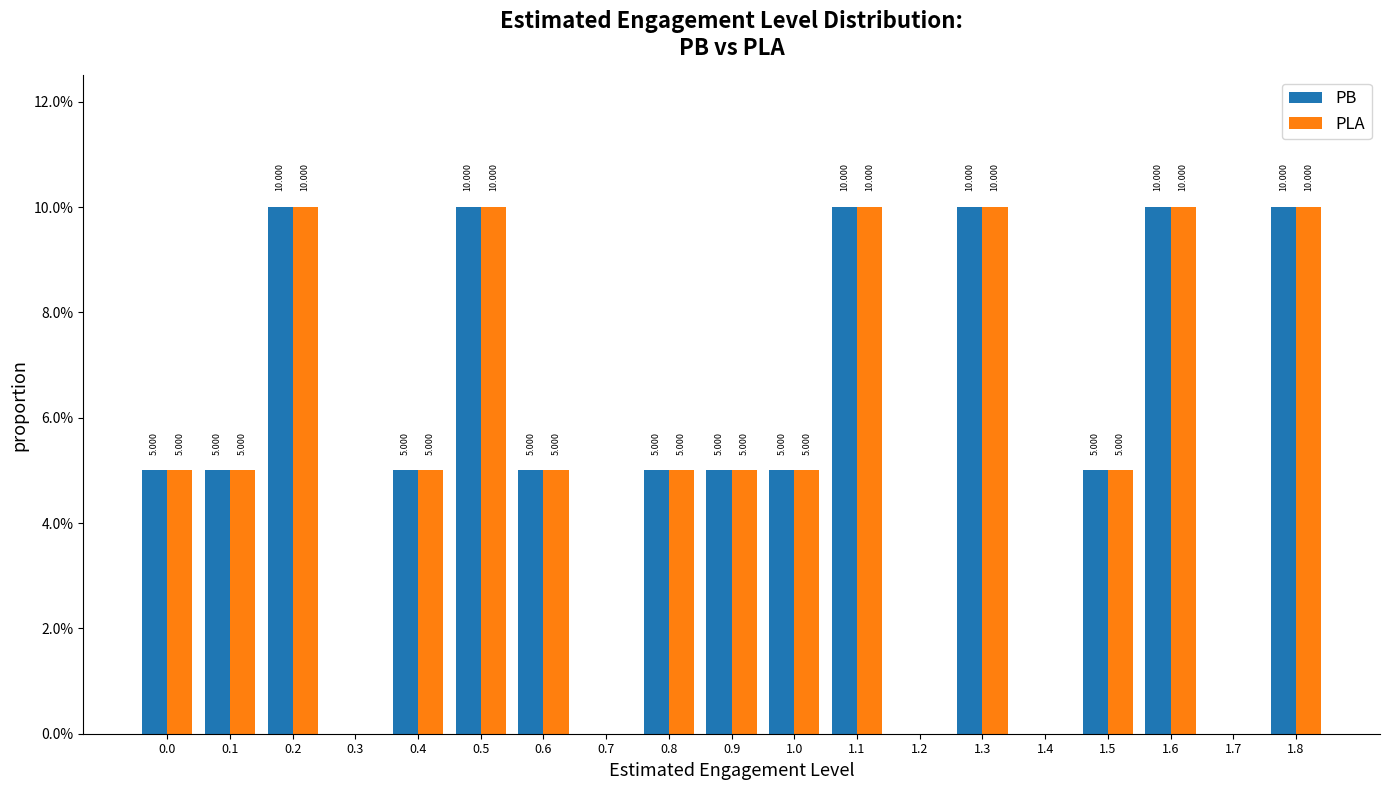

Is the value of PLA at 1.2 greater than the value of PB at 1.0?

No